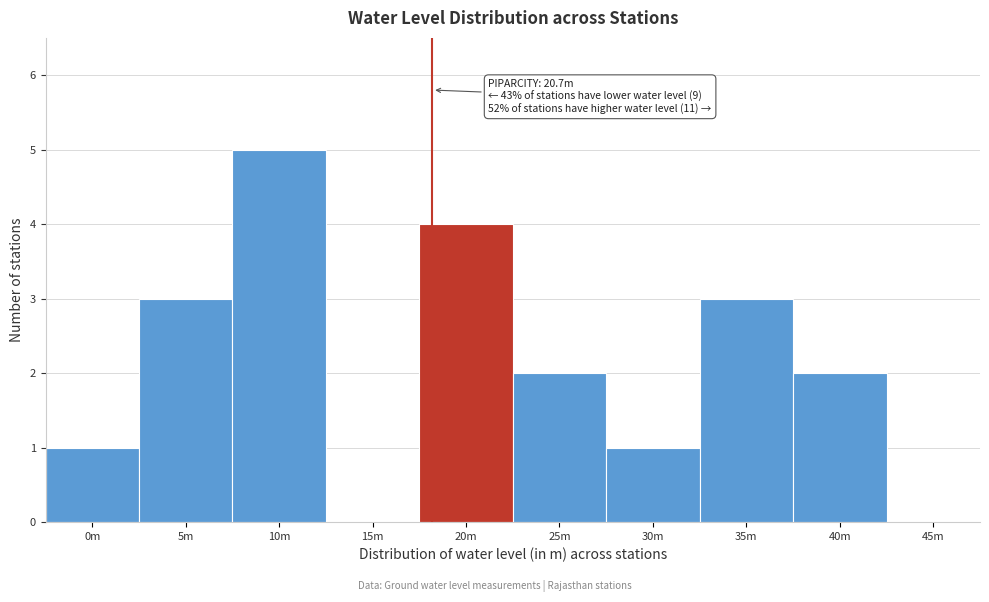

Reading left to right, transcribe all the data shown in this chart.

0m=1	5m=3	10m=5	15m=0	20m=4	25m=2	30m=1	35m=3	40m=2	45m=0